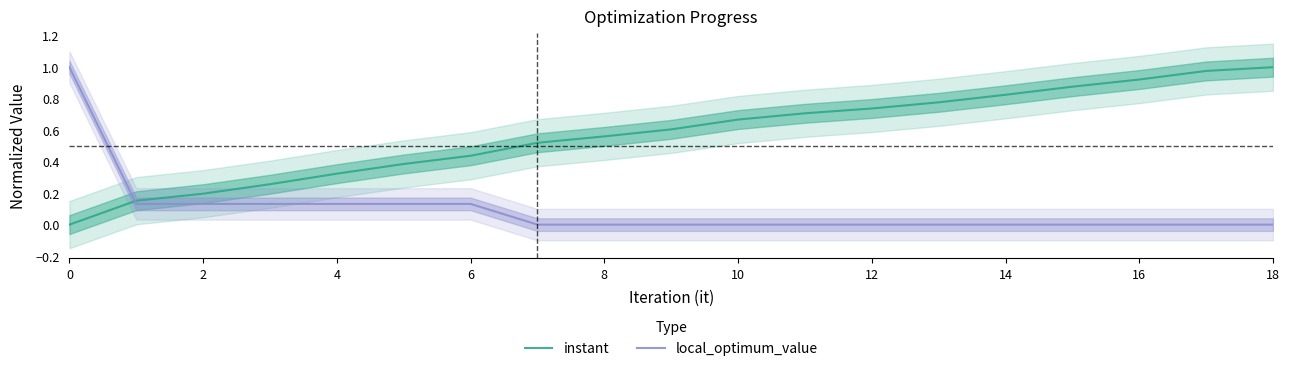

Which series has the largest range (max minus min)?

instant